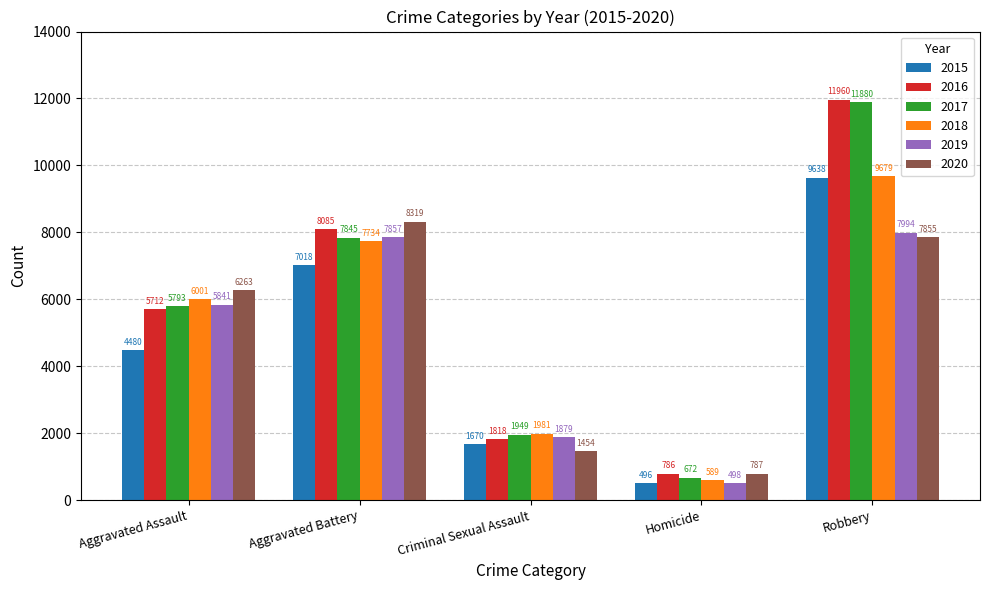

How many bars are there in total?

30